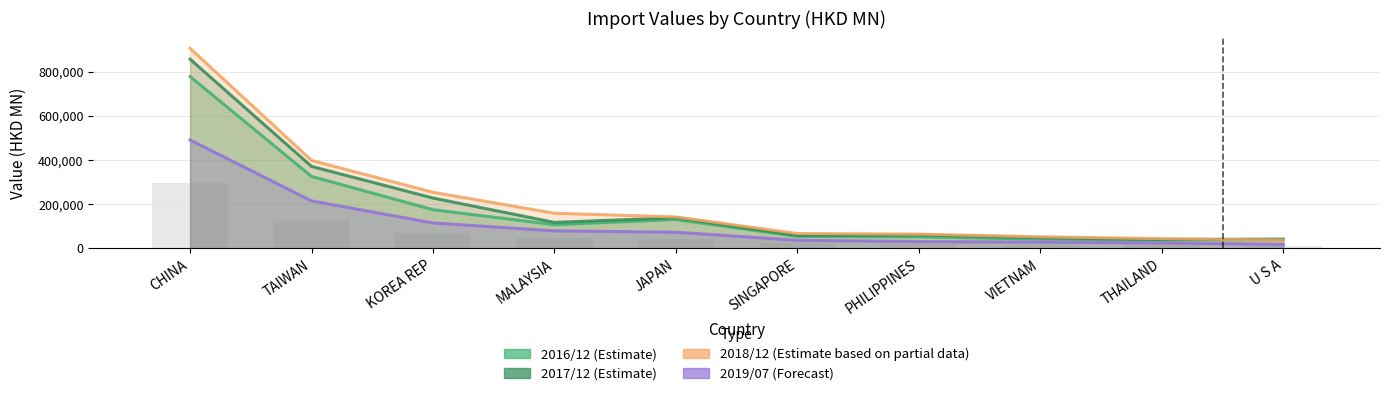

At which label is 201612 closest to 407074?

TAIWAN